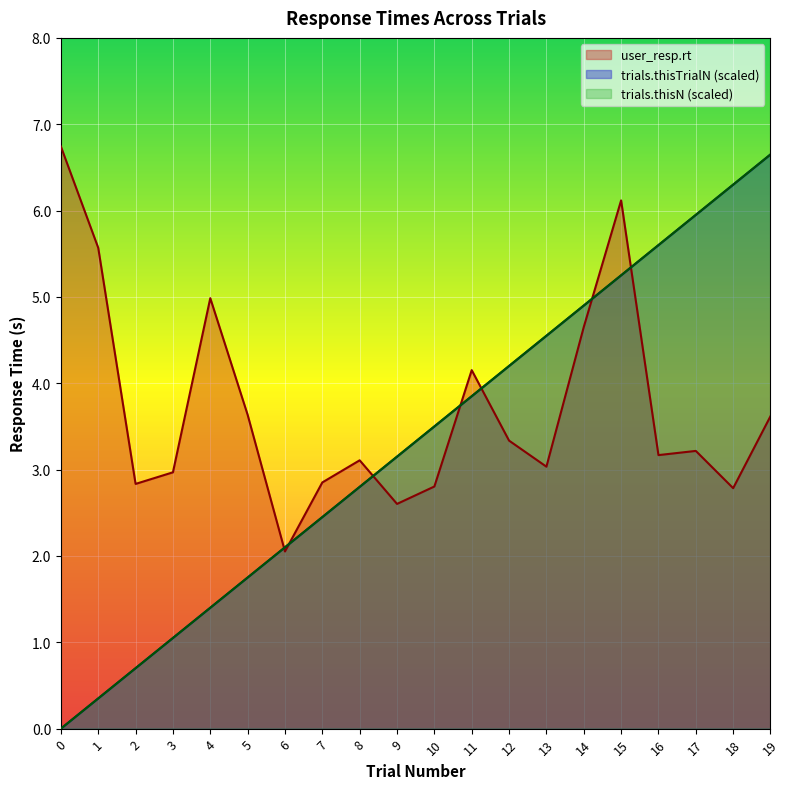

Between 10 and 5, which is larger?

5